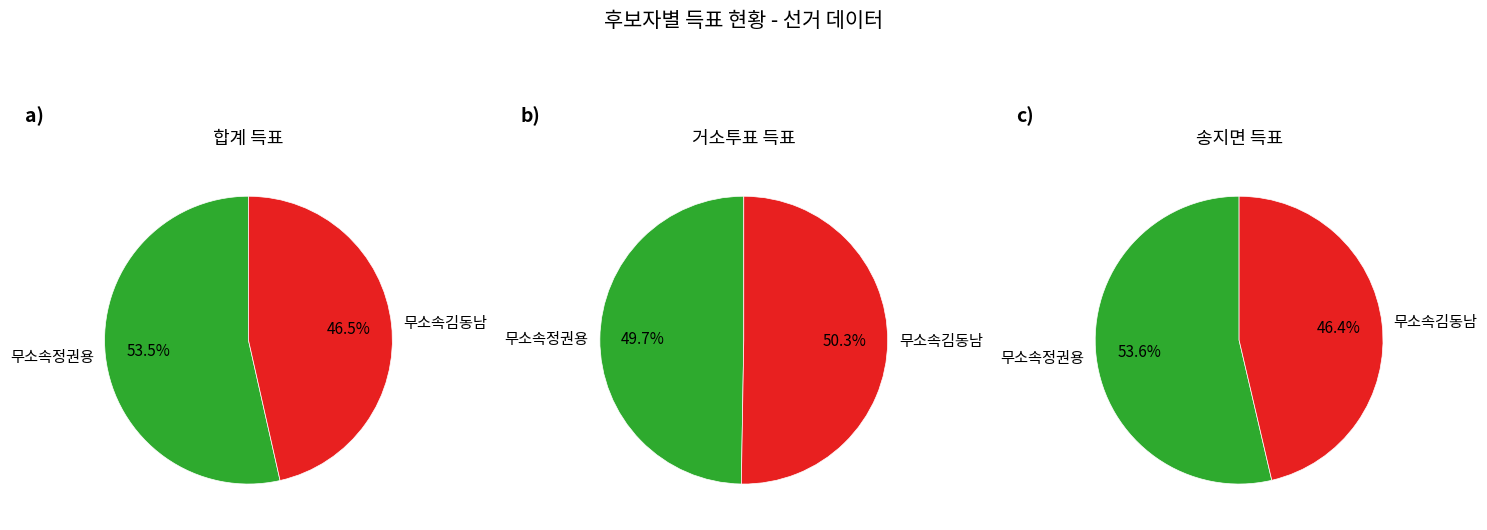

Is the sum of 무소속정권용 and 무소속김동남 greater than half?

Yes